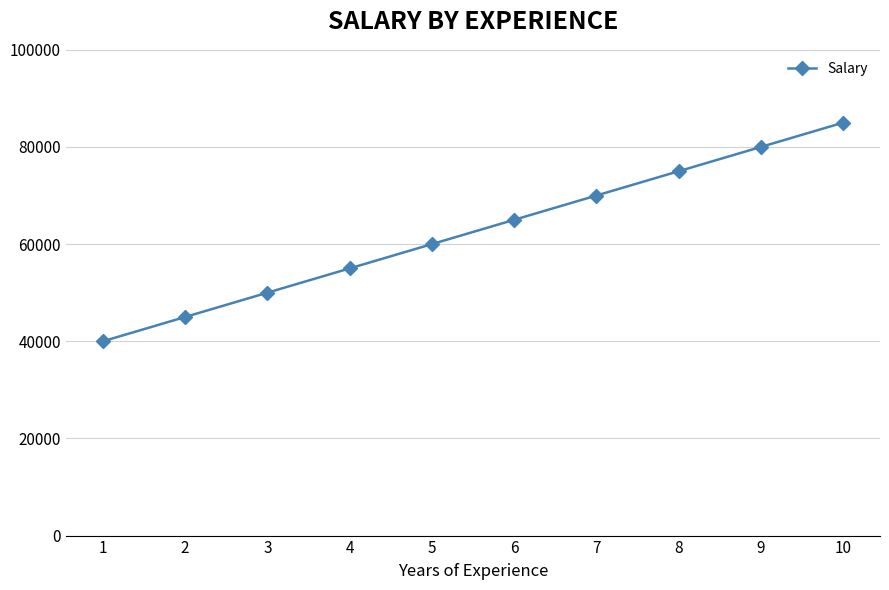

Reading right to left, list all the values displayed in this chart.

85000	80000	75000	70000	65000	60000	55000	50000	45000	40000